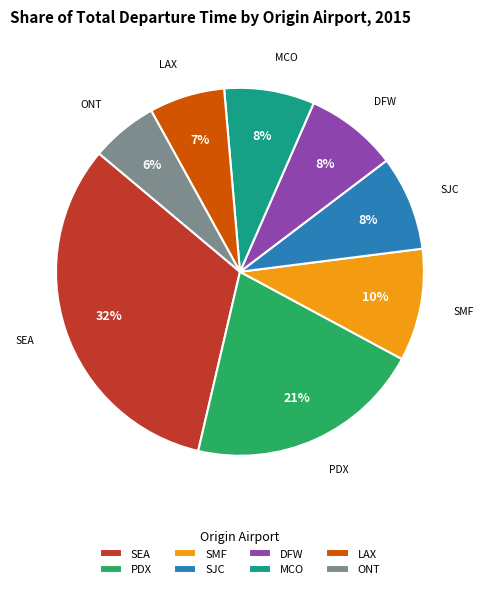

To the nearest percent, what is the average slice percentage?

12%